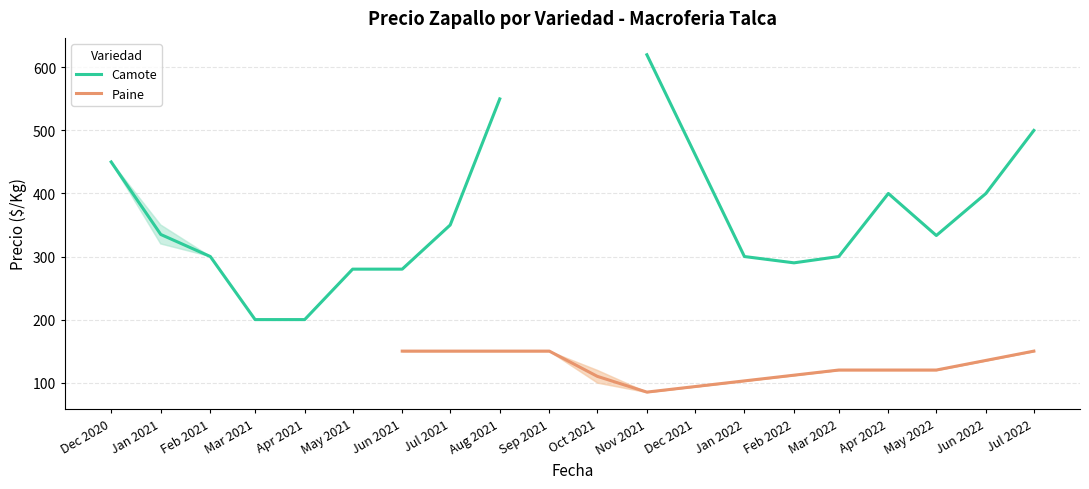

What is the lowest value of the Paine series?

85